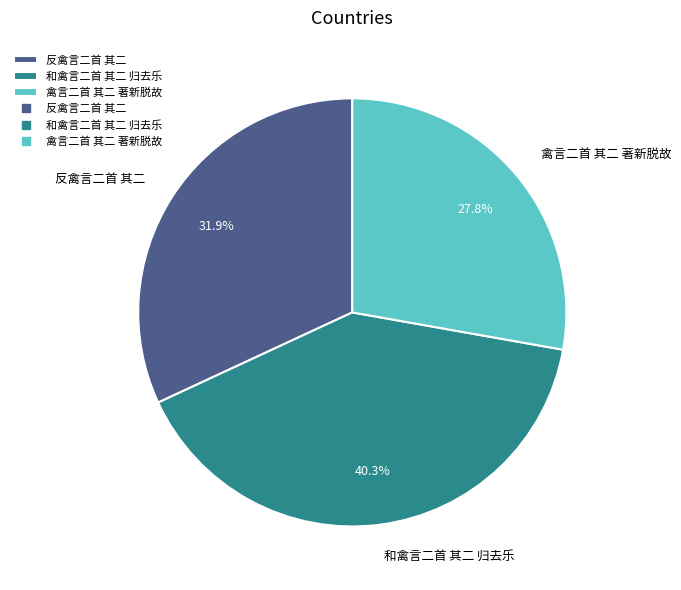

To the nearest percent, what is the difference between the 和禽言二首 其二 归去乐 and 反禽言二首 其二 slice percentages?

8%